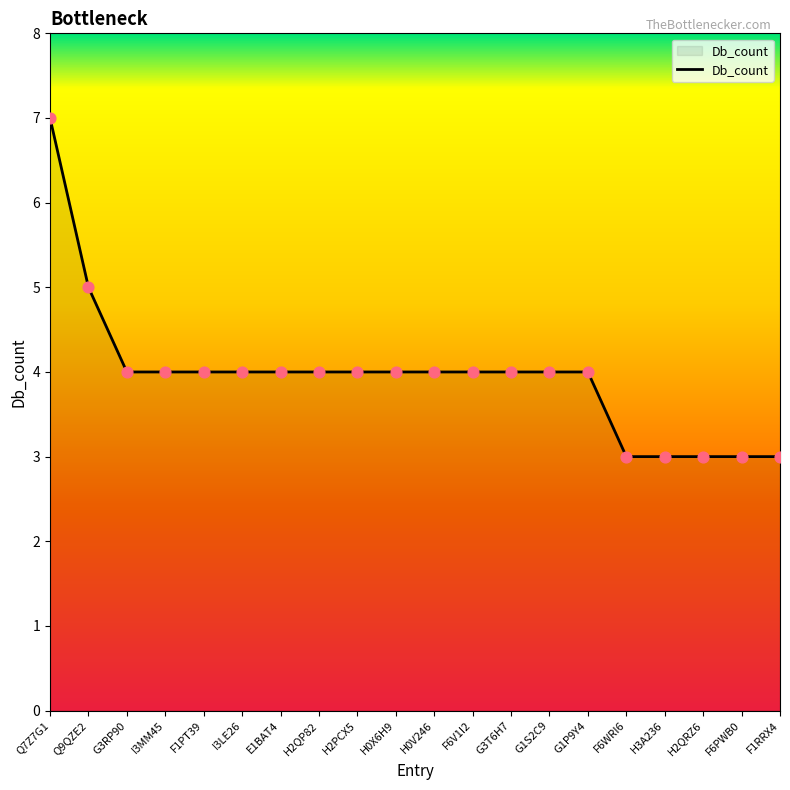

Which has a higher value, Q9QZE2 or G1S2C9?

Q9QZE2